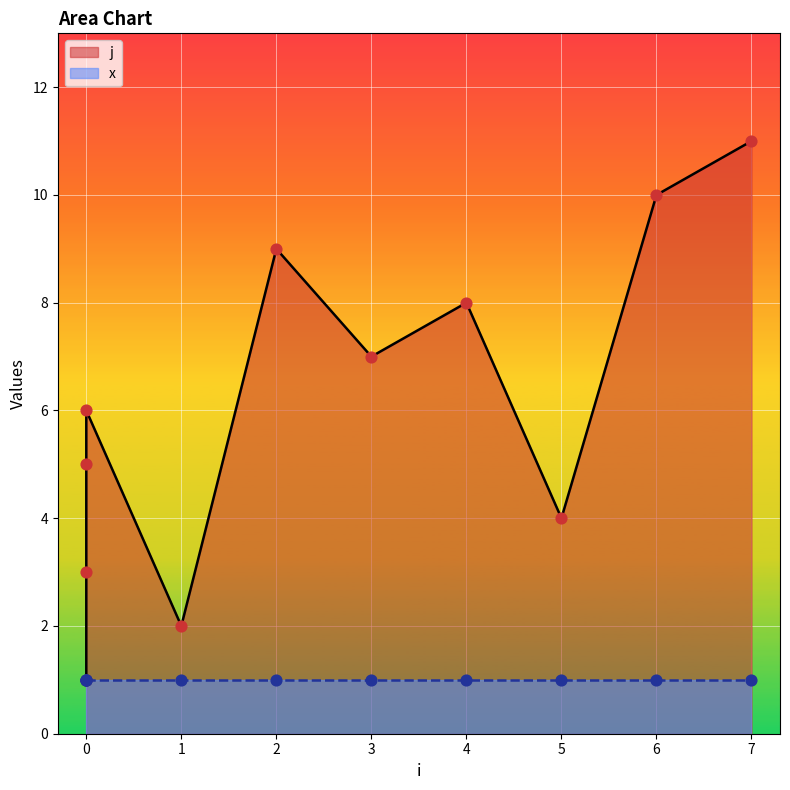

Between 6 and 0, which is larger?

6